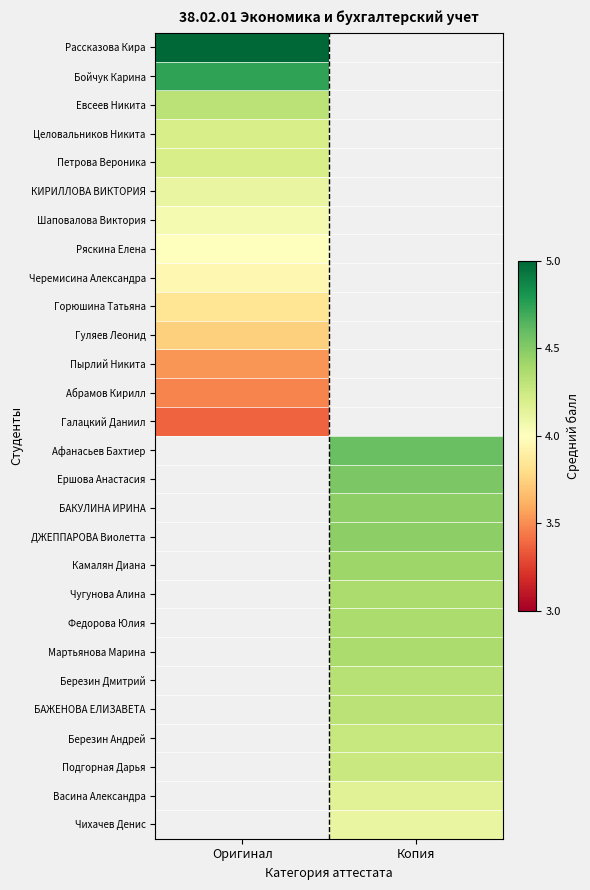

How many positive values does the Березин Андрей series have?

1